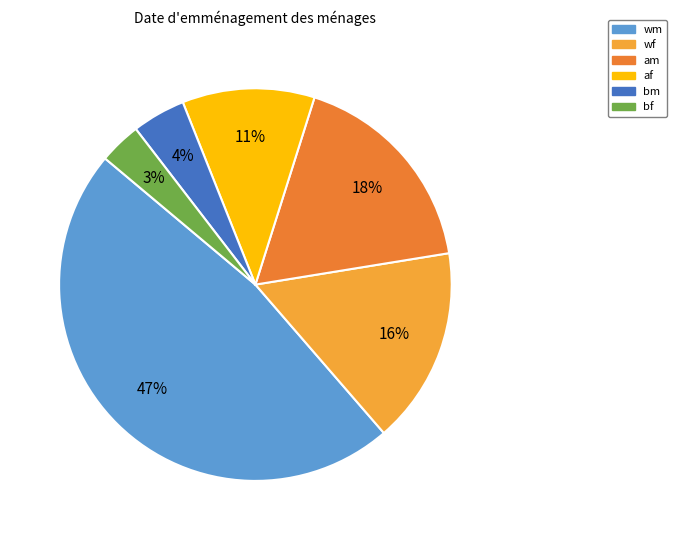

What percentage is the bf slice, to the nearest percent?

3%